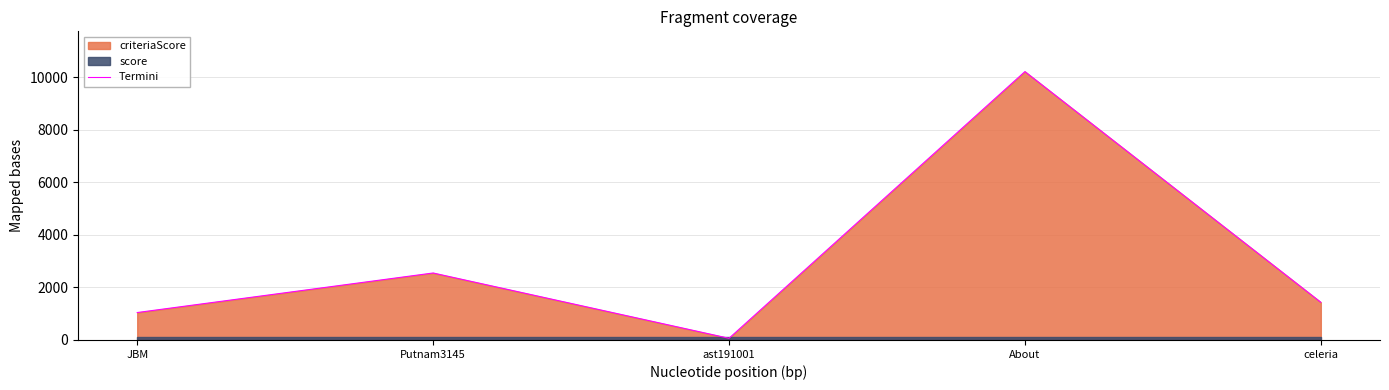

What is the difference between the second highest and minimum values?

2488